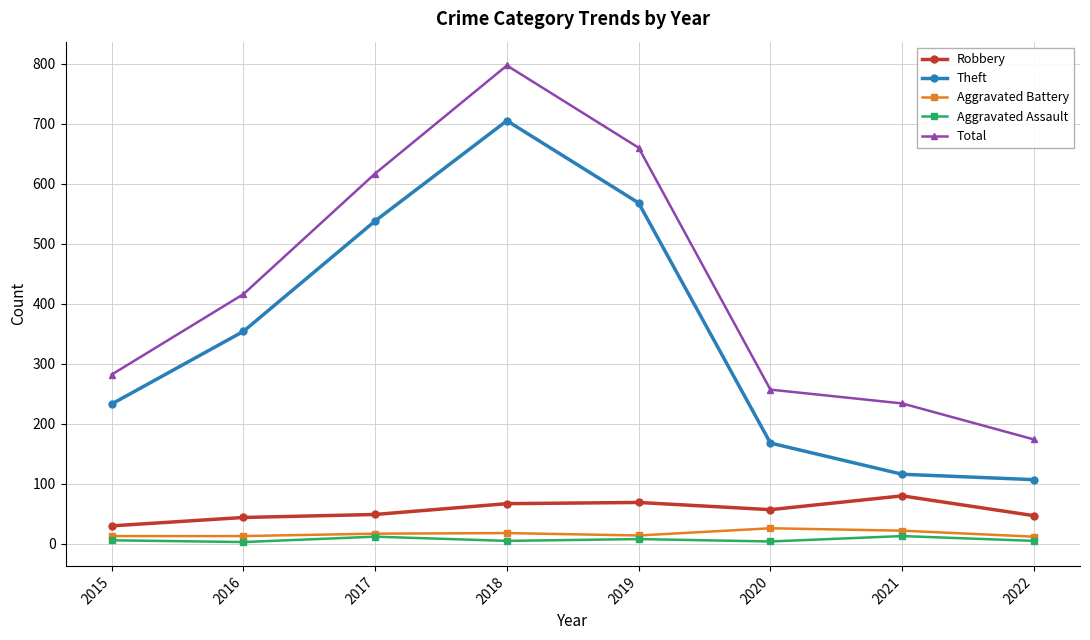

What is the minimum value shown in the chart?

3